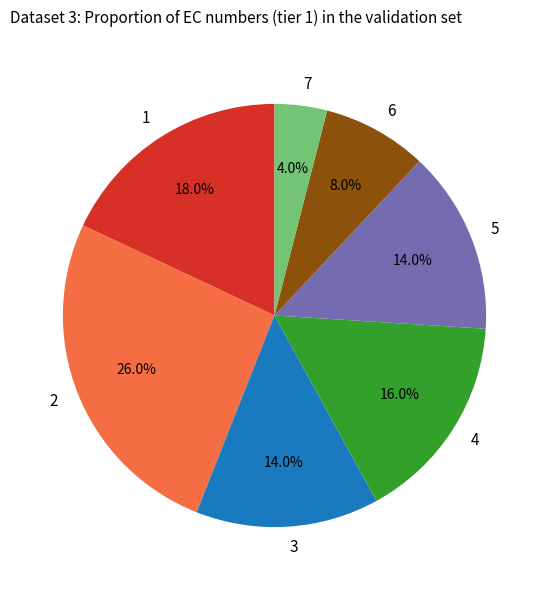

Which has a higher value, 2 or 5?

2